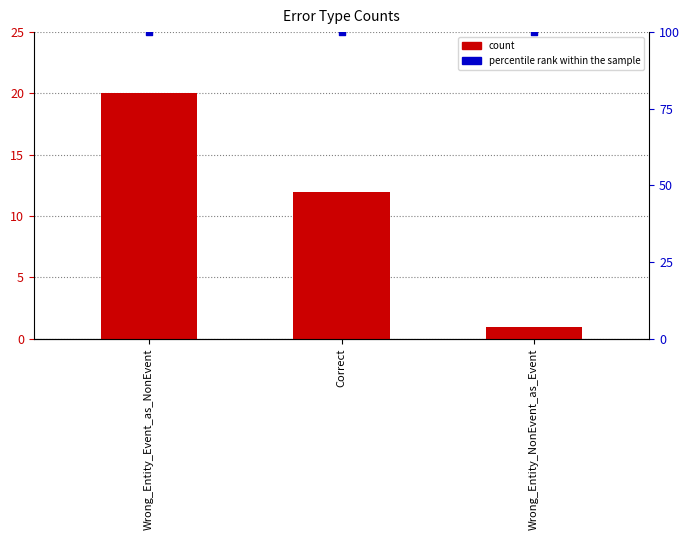

At how many categories does at least one series exceed 5?

3